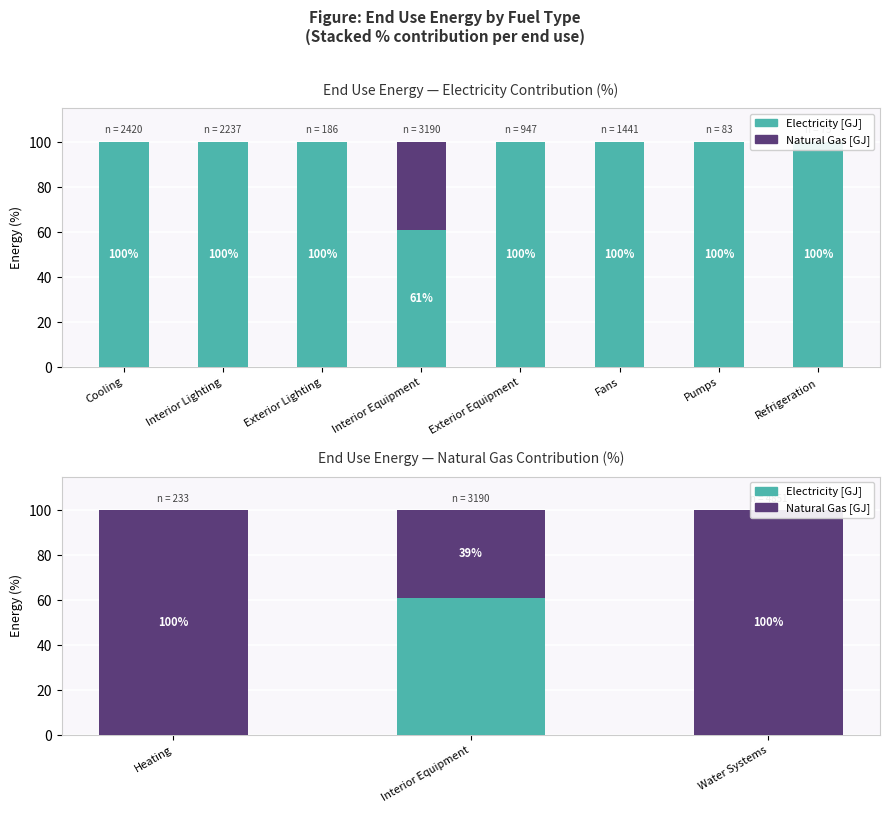

How many values in Electricity [GJ] are above zero?

1